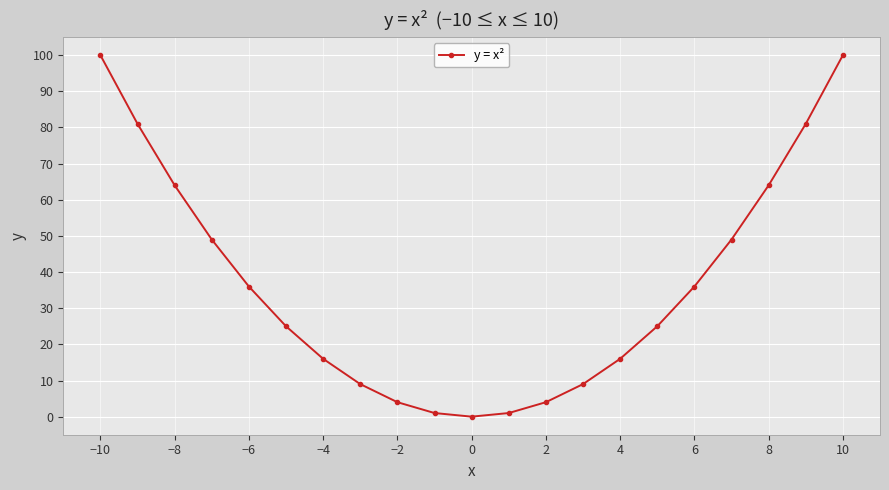

What is the difference between the second highest and second lowest values?

99